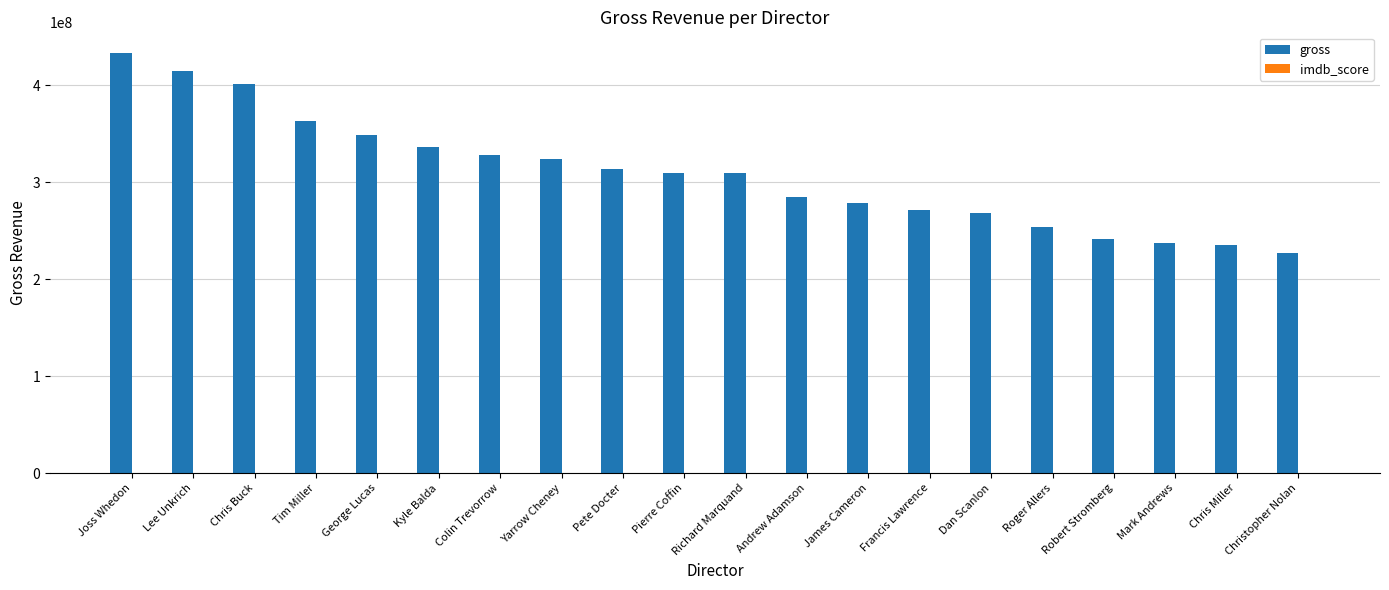

Between Joss Whedon and Dan Scanlon, which series saw the biggest shift?

gross